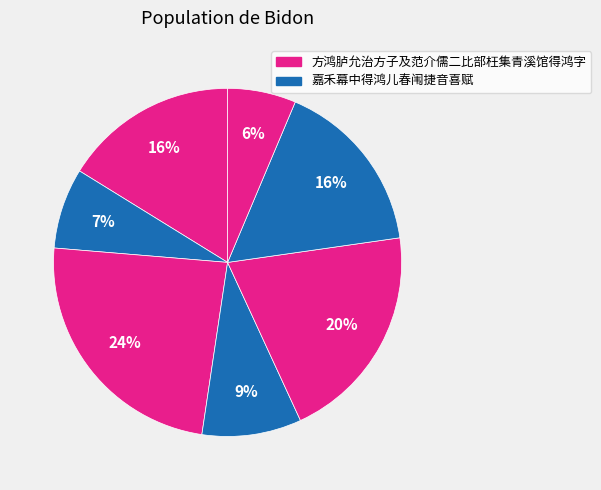

Count the number of slices in the pie.

7